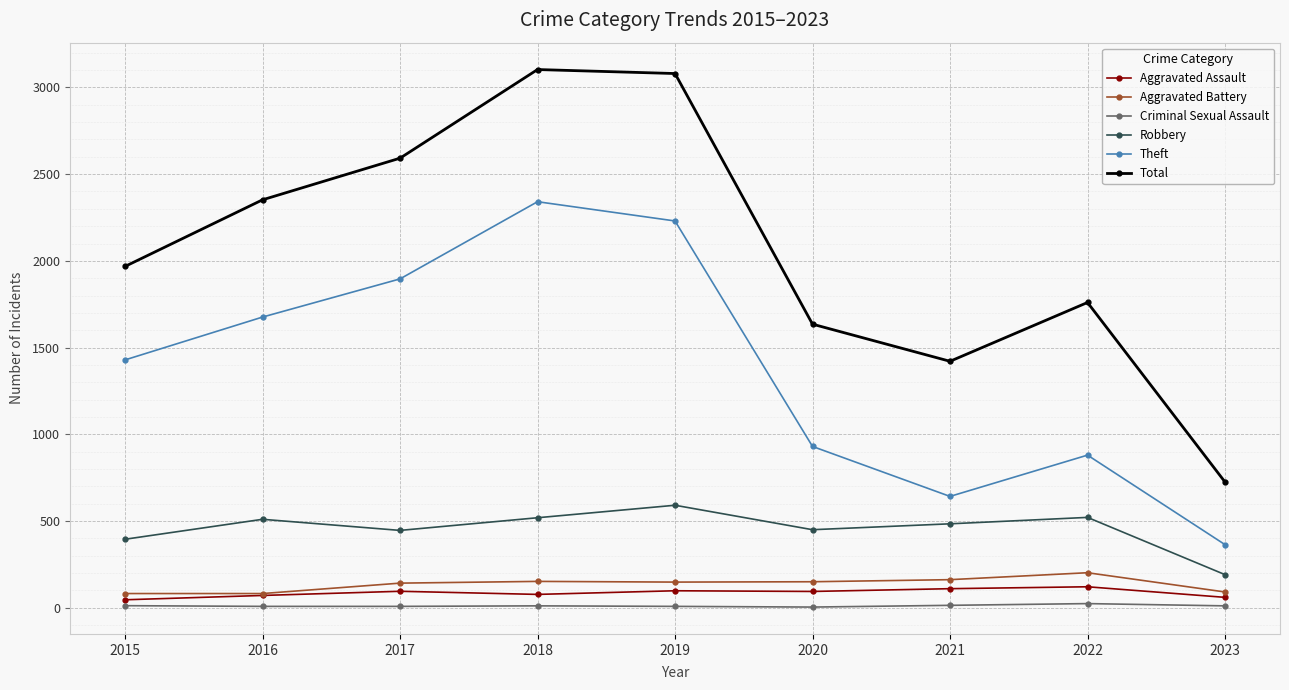

At how many categories does at least one series exceed 2397?

3